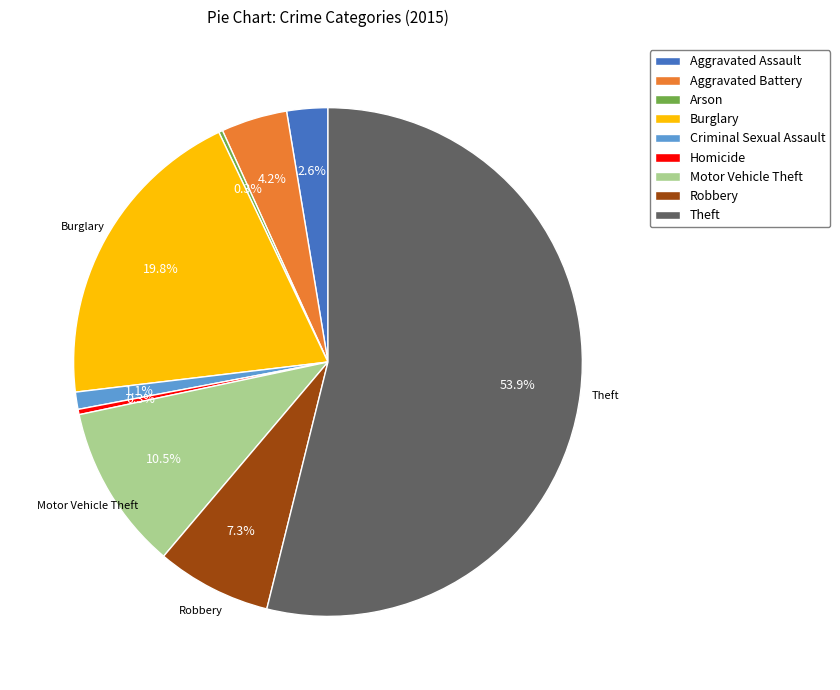

To the nearest percent, what is the difference between the largest and smallest slice percentages?

54%